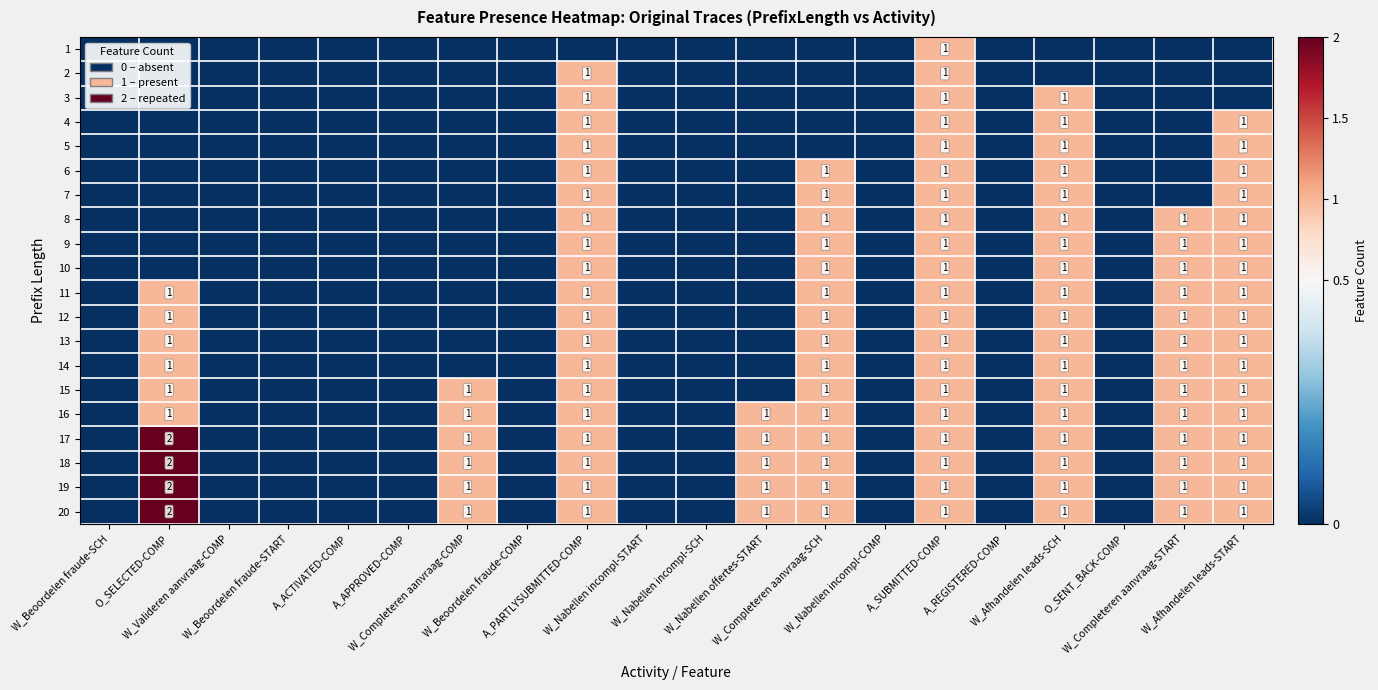

At which label does 19 reach its minimum?

W_Beoordelen fraude-SCH